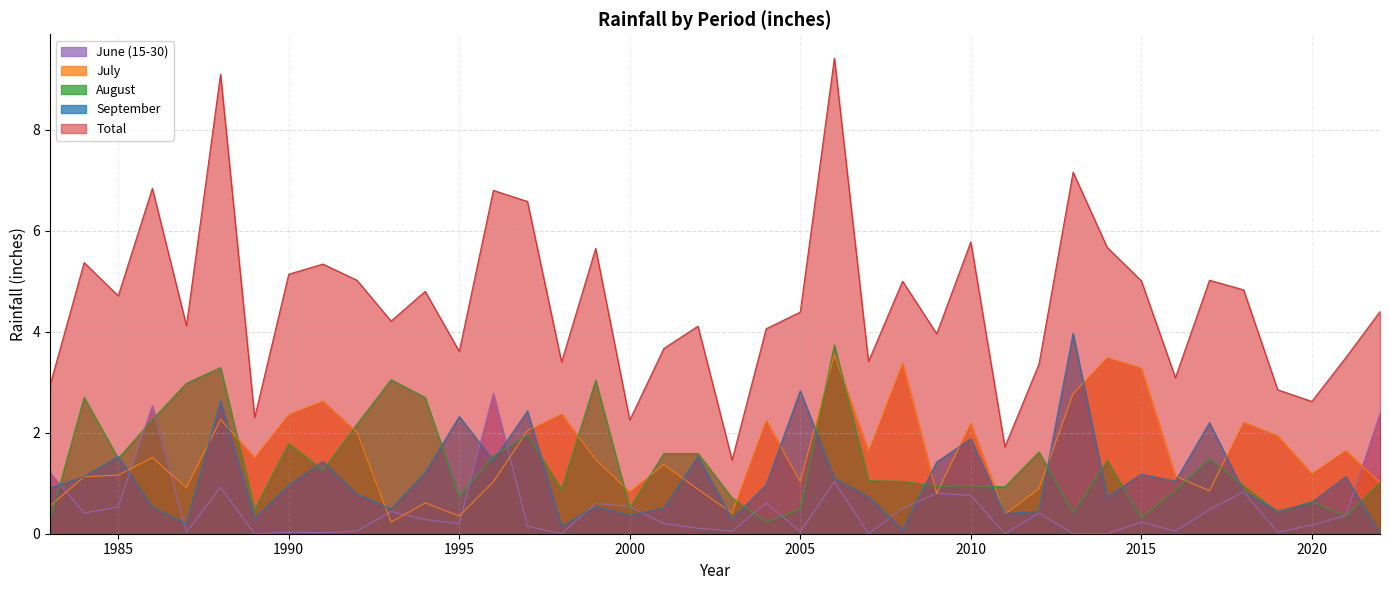

Does the chart have visible grid lines?

Yes